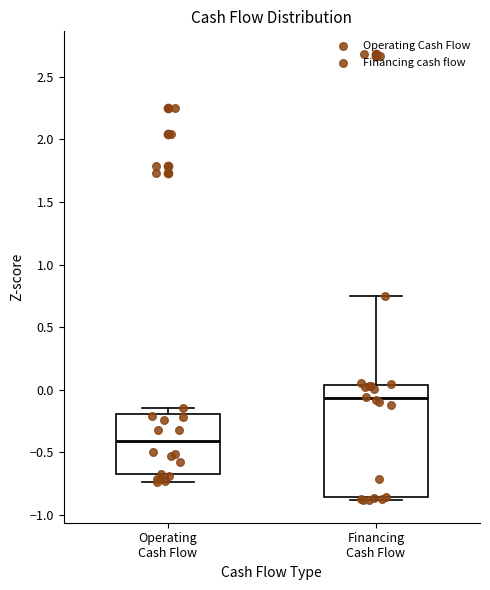

Reading left to right, transcribe this box plot: for each box, give where its median line is, the range the box spans, and where its two whiskers end, as read against the y-axis. The values are not printed on the chart, so give them approximately, as read against the axis.

Operating Cash Flow: median -0.40, box -0.70 to -0.20, whiskers -0.75 to -0.15
Financing Cash Flow: median -0.05, box -0.85 to 0.05, whiskers -0.90 to 0.75